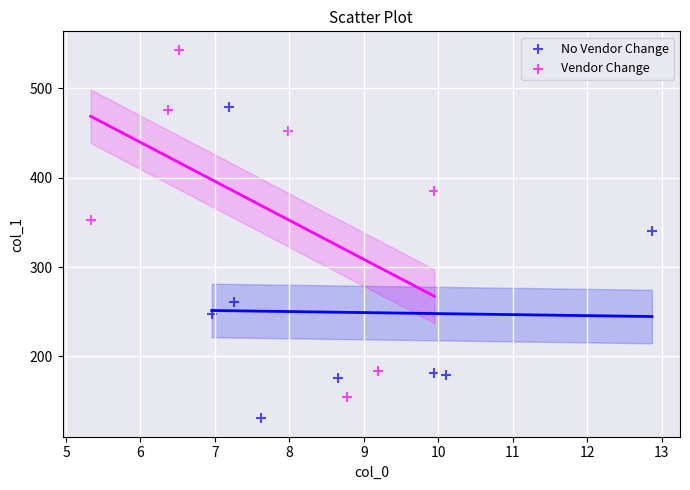

Which series reaches the maximum Y coordinate?

Vendor Change